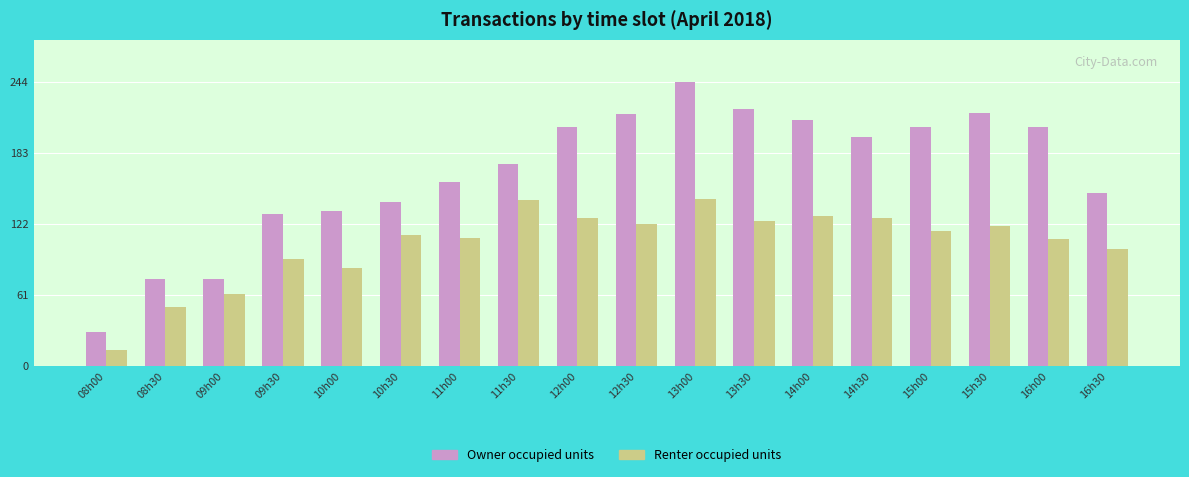

At which category is the sum across all series the highest?

13h00